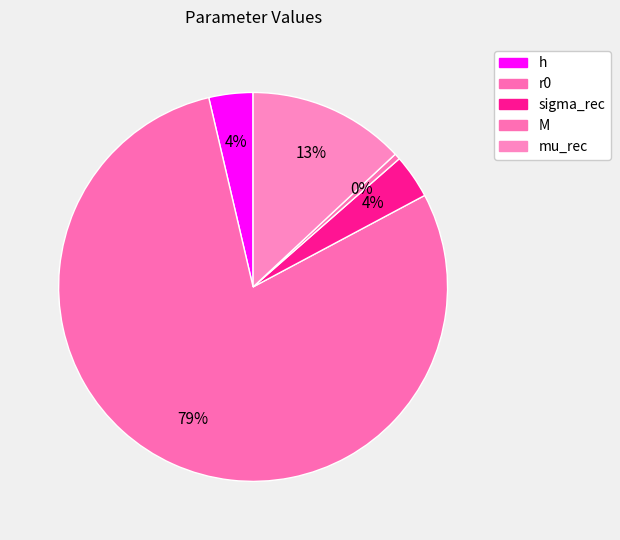

Which category has the smallest portion of the pie?

M